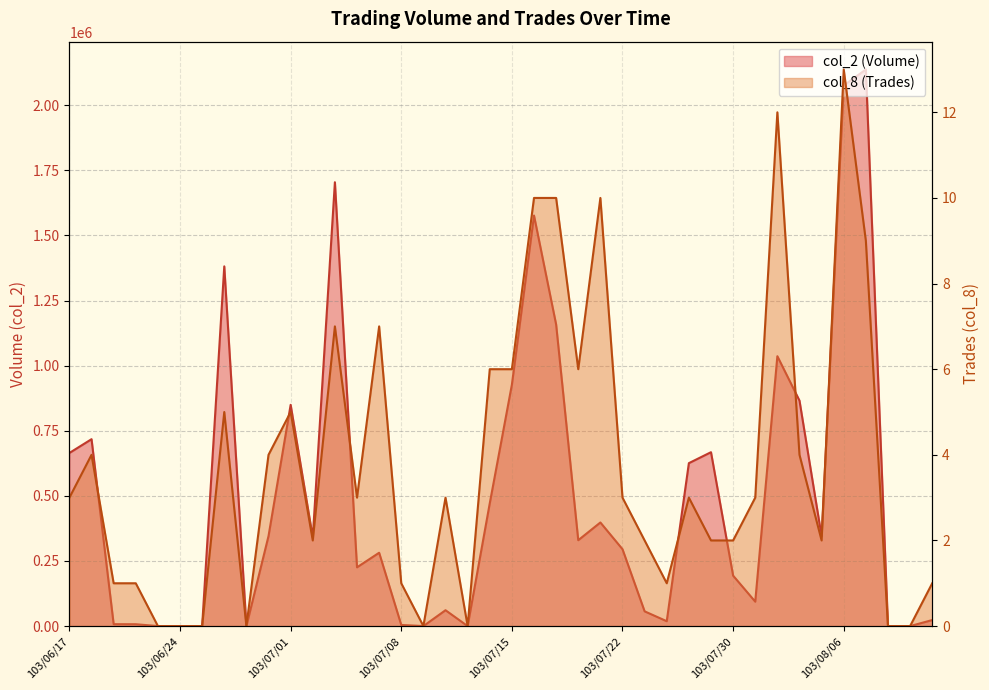

How many values in the col_8 (Trades) series exceed 3?

16